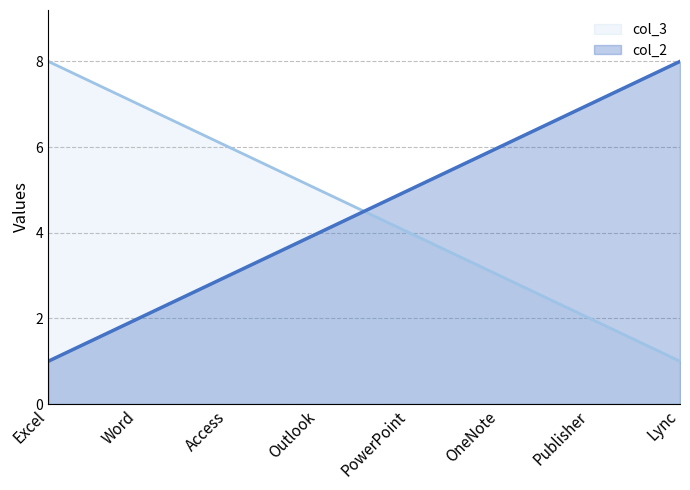

Reading right to left, list all the values displayed in this chart.

col_2: Lync=8	Publisher=7	OneNote=6	PowerPoint=5	Outlook=4	Access=3	Word=2	Excel=1
col_3: Lync=1	Publisher=2	OneNote=3	PowerPoint=4	Outlook=5	Access=6	Word=7	Excel=8